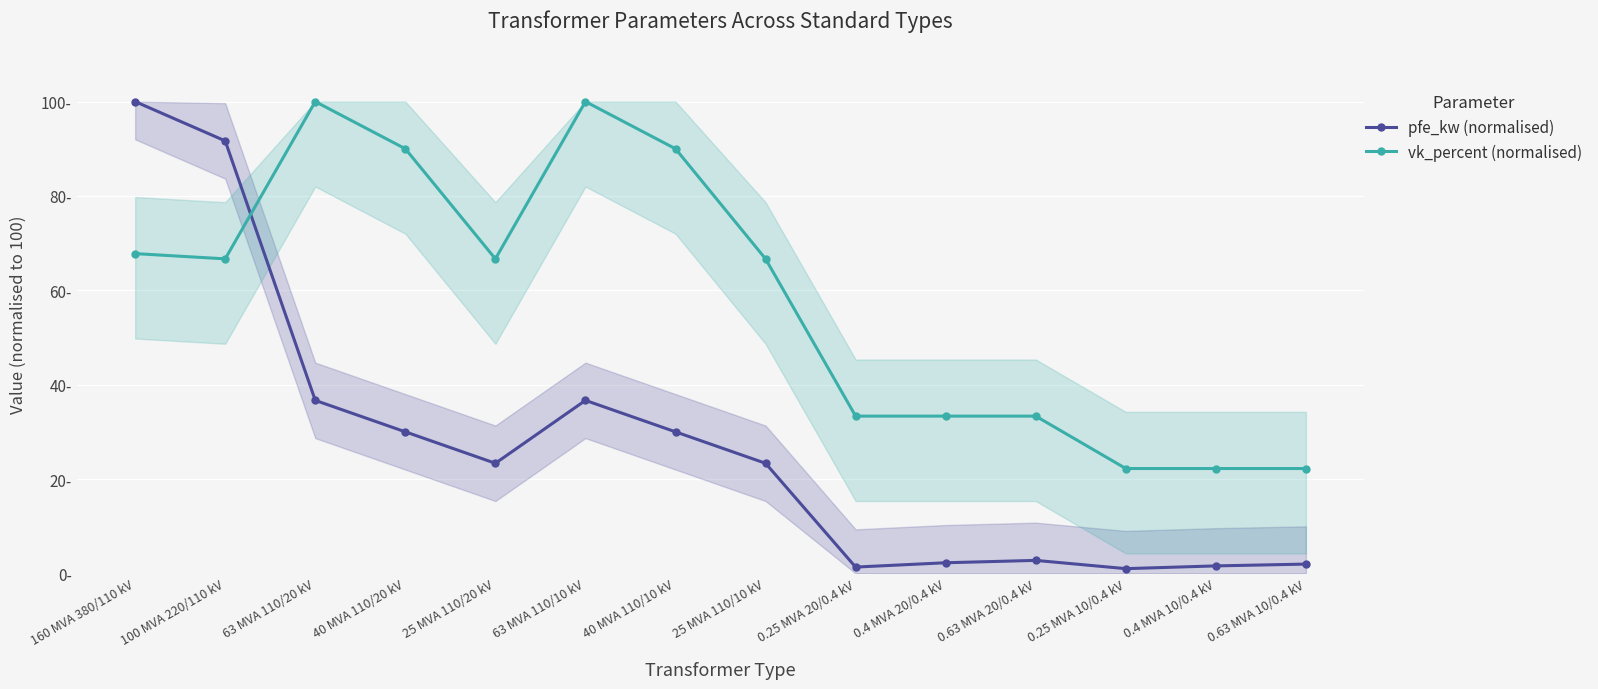

Which series has the largest range (max minus min)?

pfe_kw (normalised)